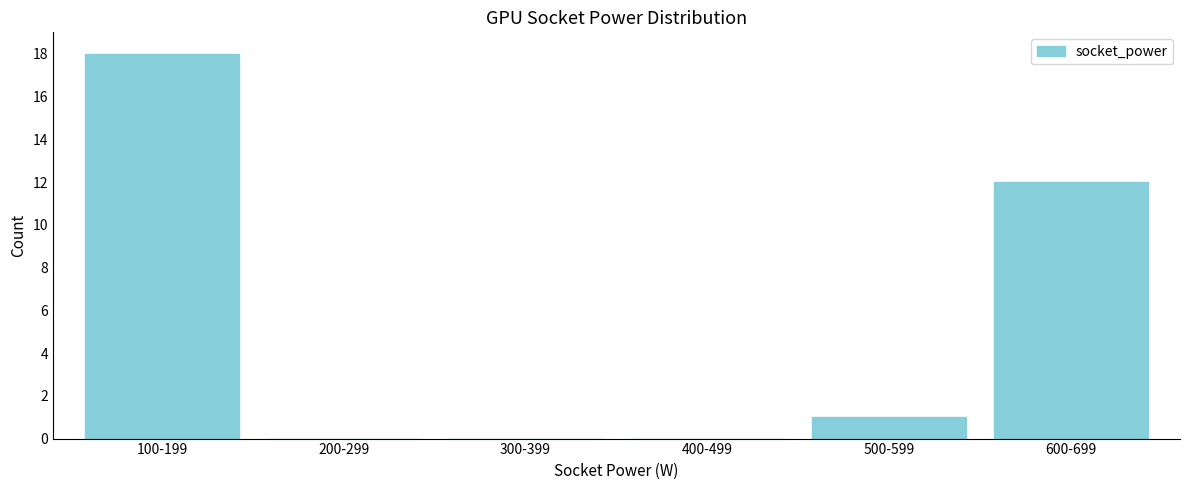

Reading left to right, what are all the values shown in this chart?

100-199=18	200-299=0	300-399=0	400-499=0	500-599=1	600-699=12